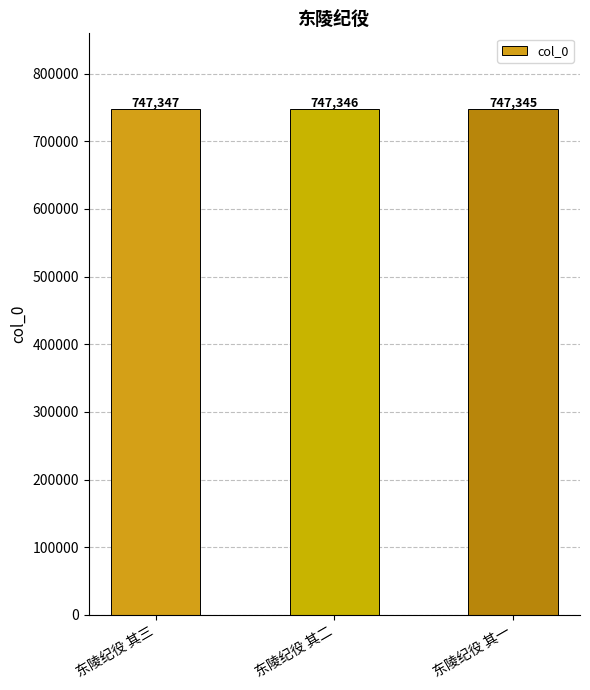

What is the label of the 2nd bar from the left?

东陵纪役 其二